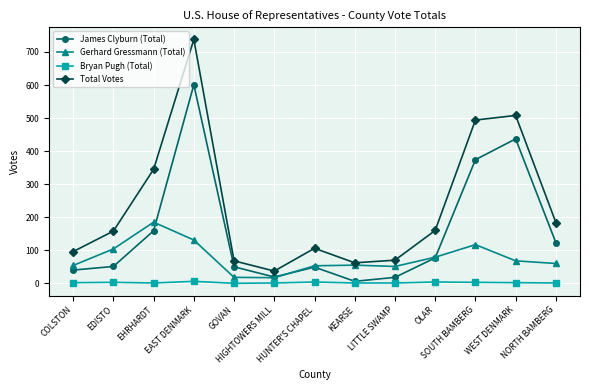

Which series has the largest range (max minus min)?

Total Votes